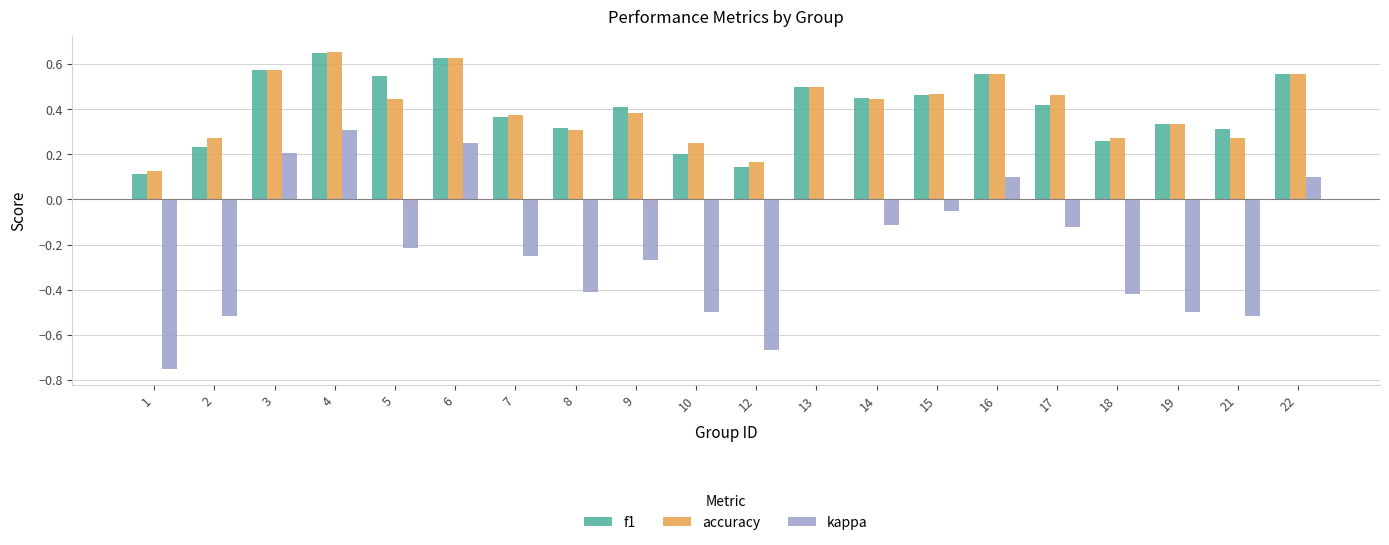

Which series has the largest range (max minus min)?

kappa